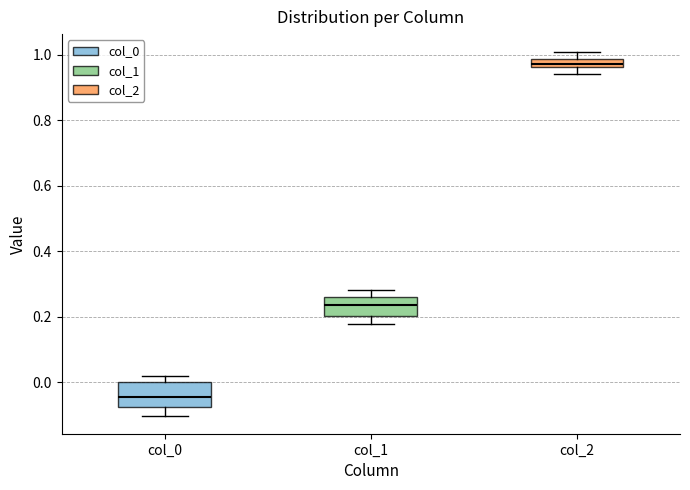

Where does the median line of the box for col_0 sit on the y-axis? The values are not printed on the chart, so give them approximately, as read against the axis.

-0.04